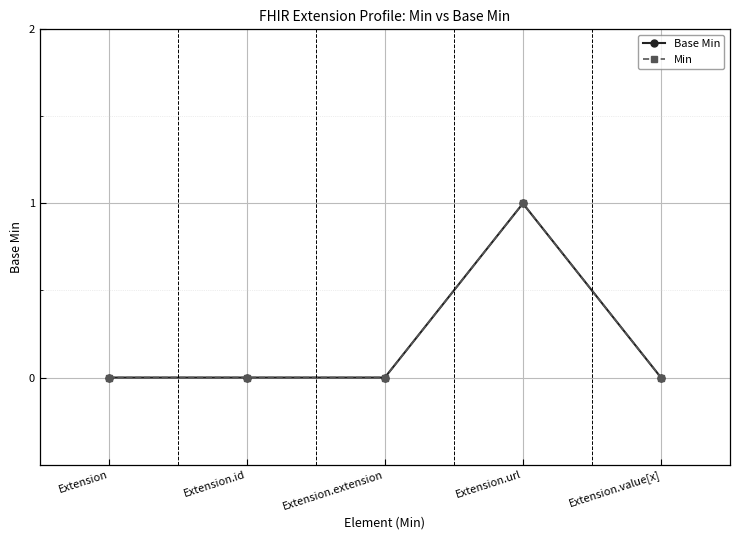

Reading right to left, list all the values displayed in this chart.

Base Min: 0	1	0	0	0
Min: 0	1	0	0	0